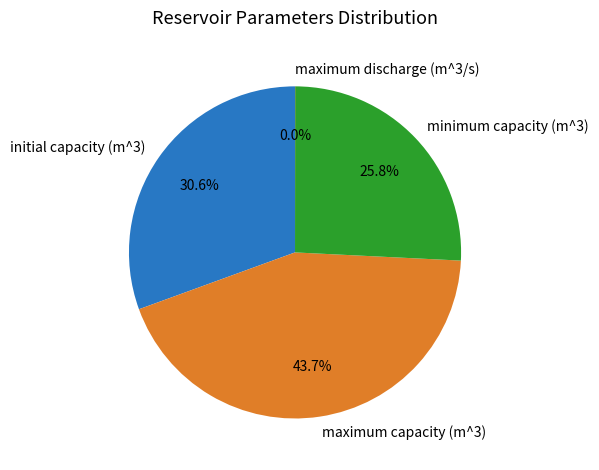

Is the sum of minimum capacity (m^3) and initial capacity (m^3) greater than half?

Yes